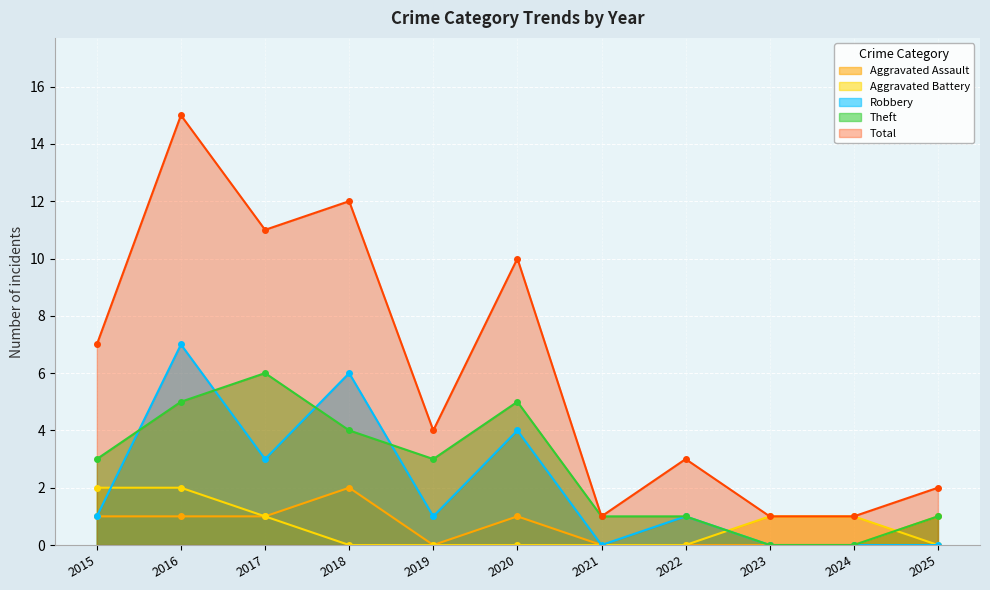

At how many categories does at least one series exceed 8?

4